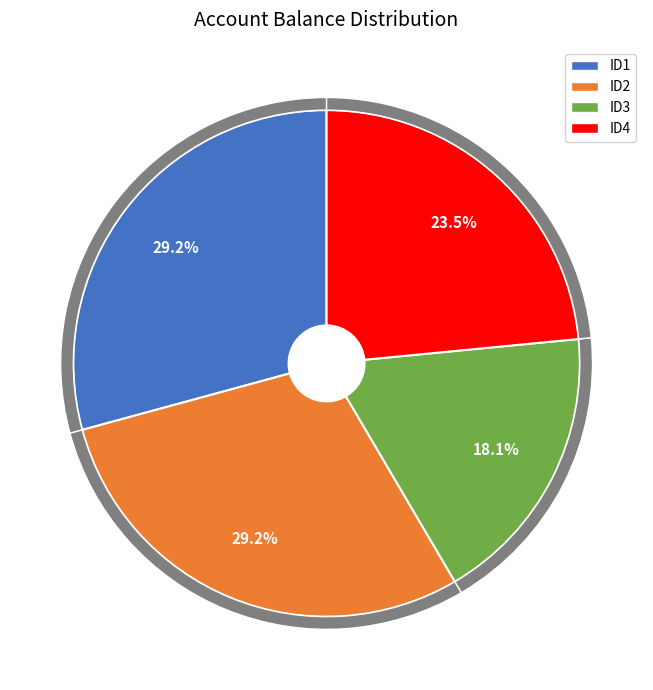

Combined, what portion of the pie is ID4 and ID2?

52.7%